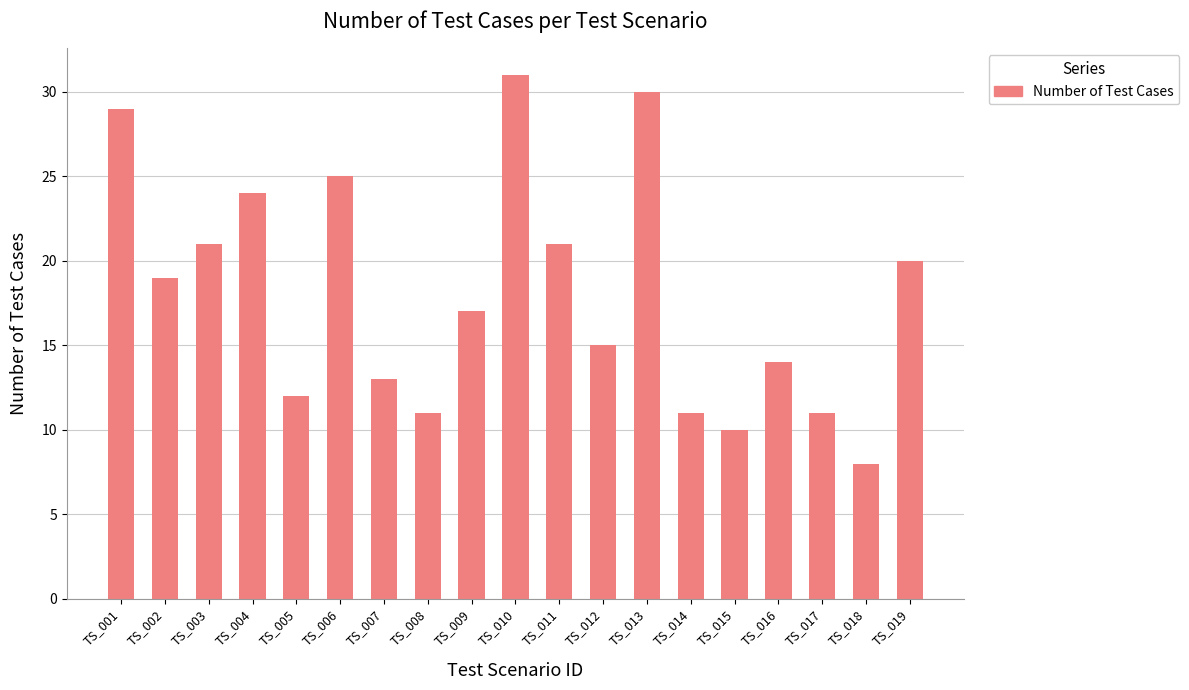

At which category does the chart reach its minimum across all series?

TS_018